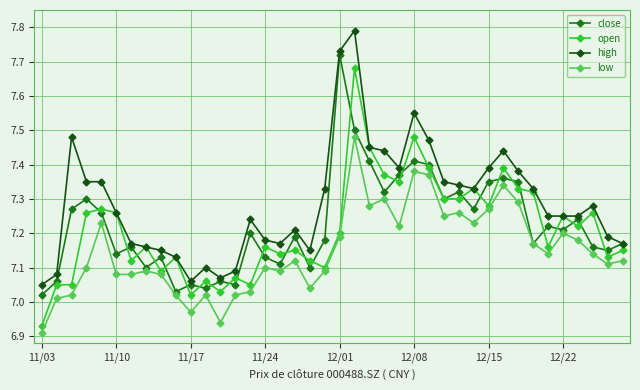

Which series has the largest total across all categories?

high